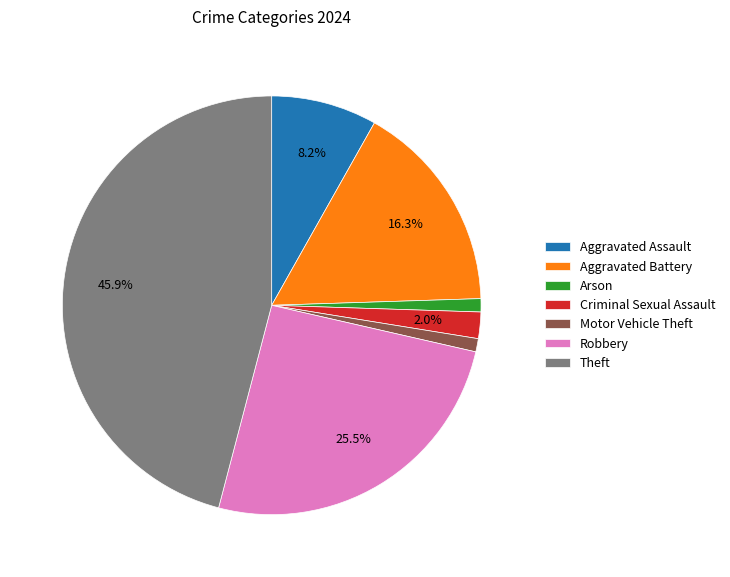

Does any single category account for the majority?

No